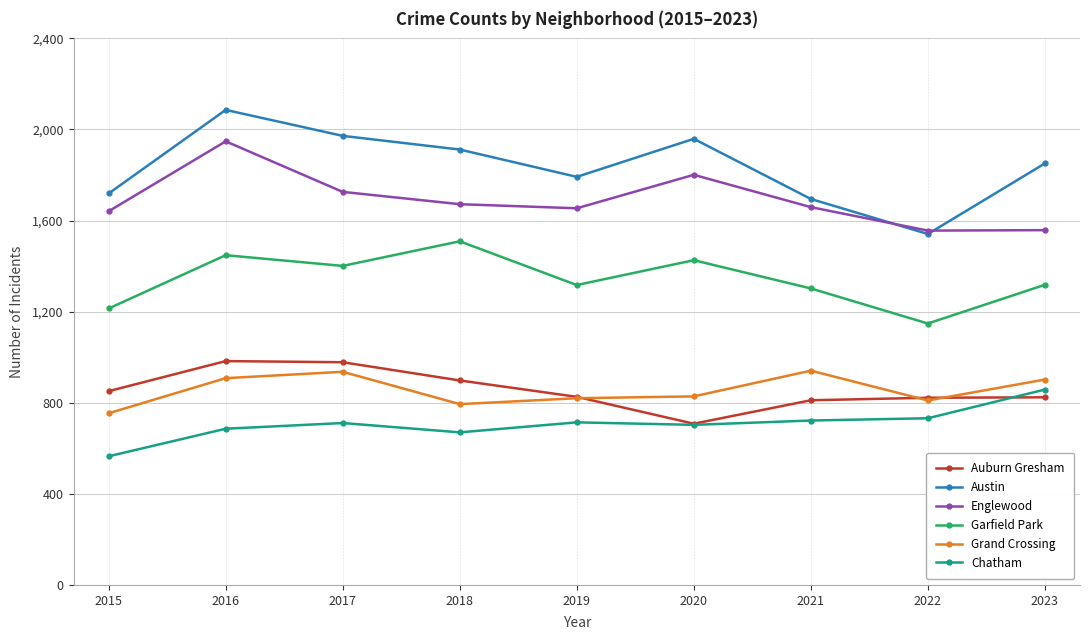

The Auburn Gresham series shows 1091 at 2020. True or false?

False